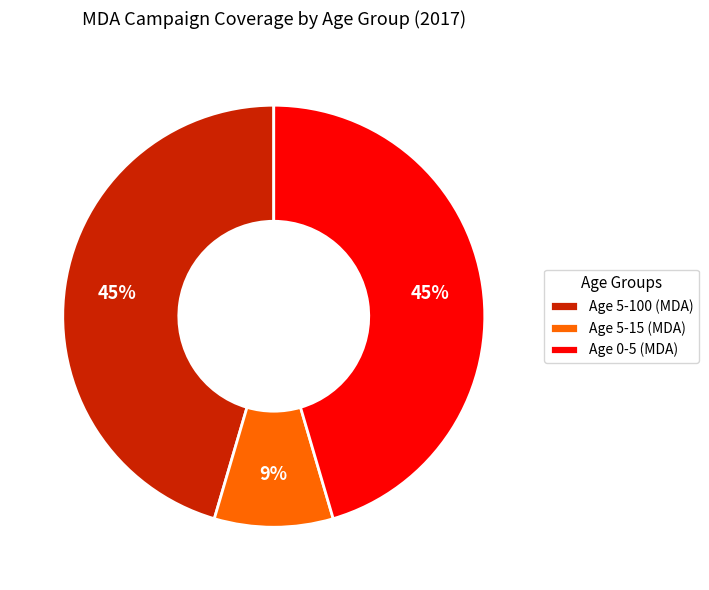

What is the smallest slice in the pie chart?

Age 5-15 (MDA)